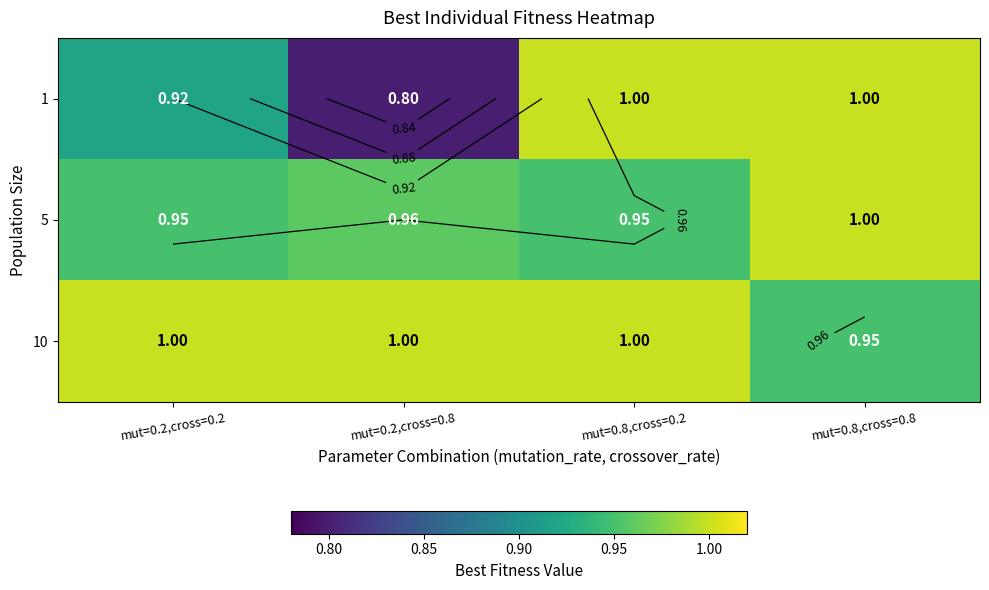

List the series in order of their overall mean, lowest first.

1, 5, 10